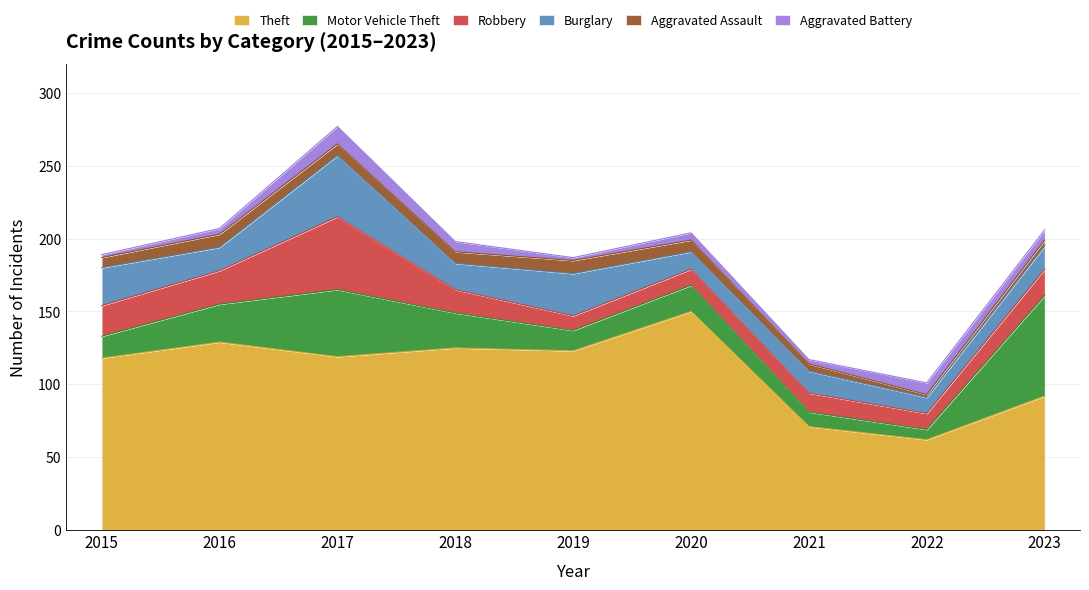

What is the total value across all series at 2019?

187